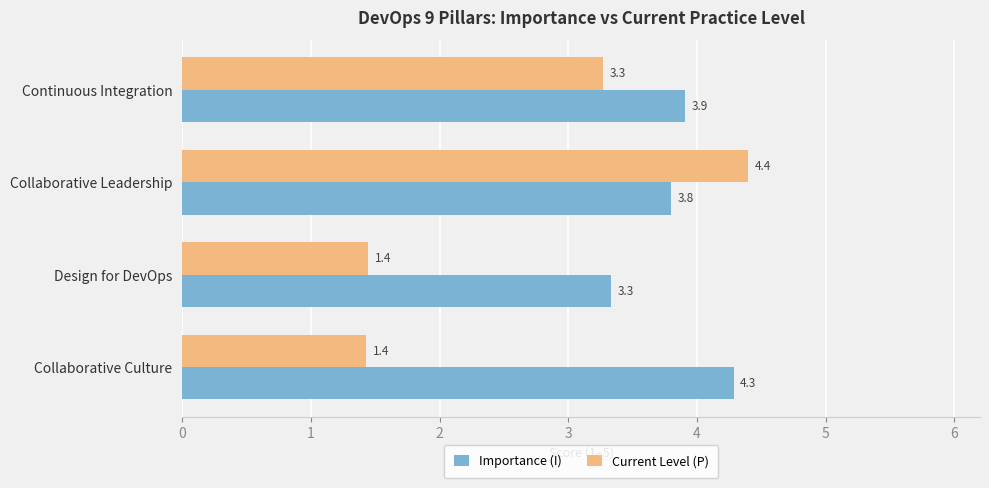

What is the smallest value displayed?

1.4